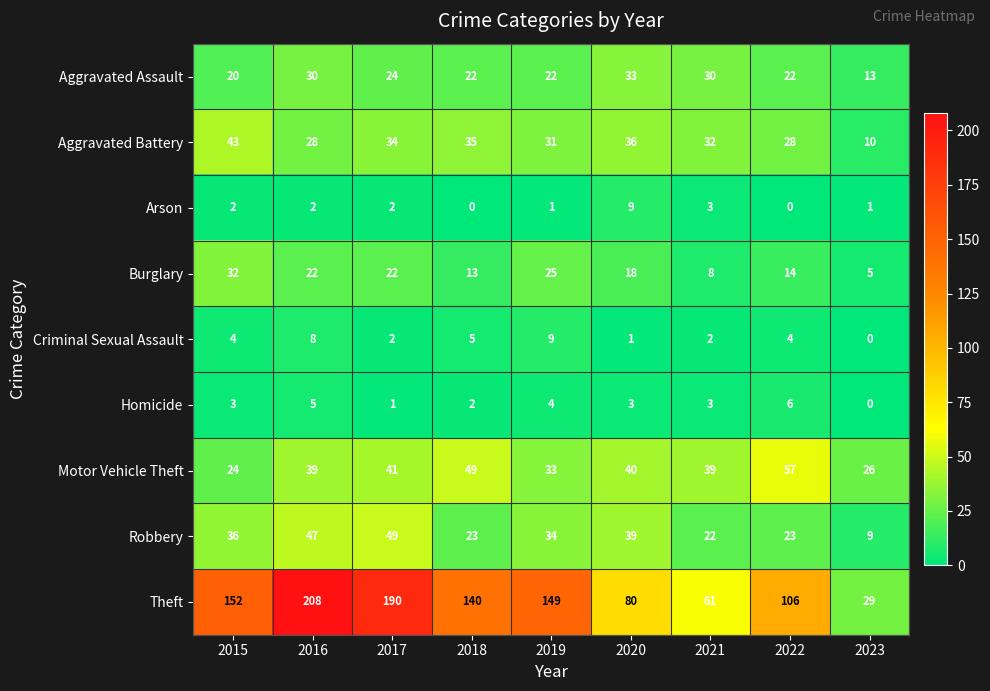

At which label does Aggravated Battery first exceed 32?

2015